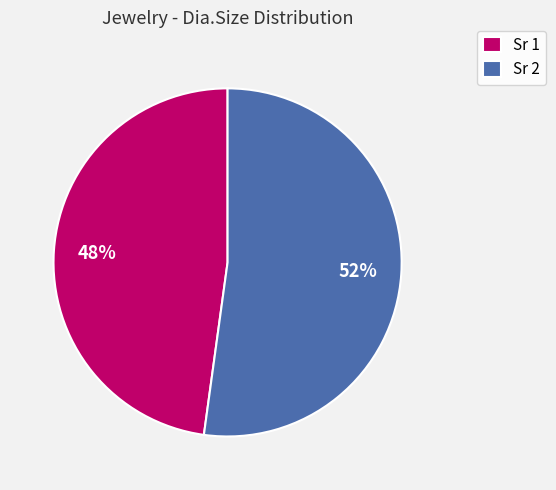

Which category accounts for the majority?

Sr 2